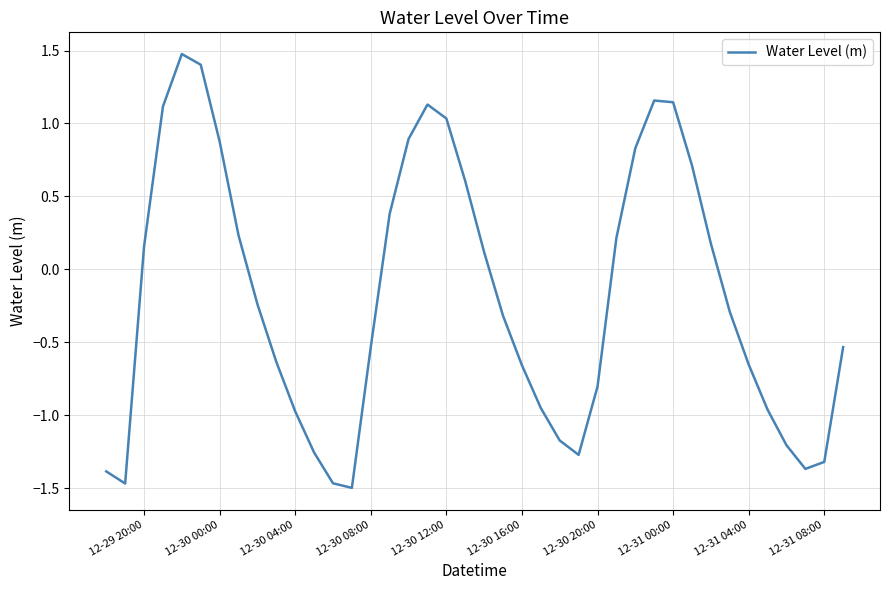

What is the minimum value shown in the chart?

-1.5